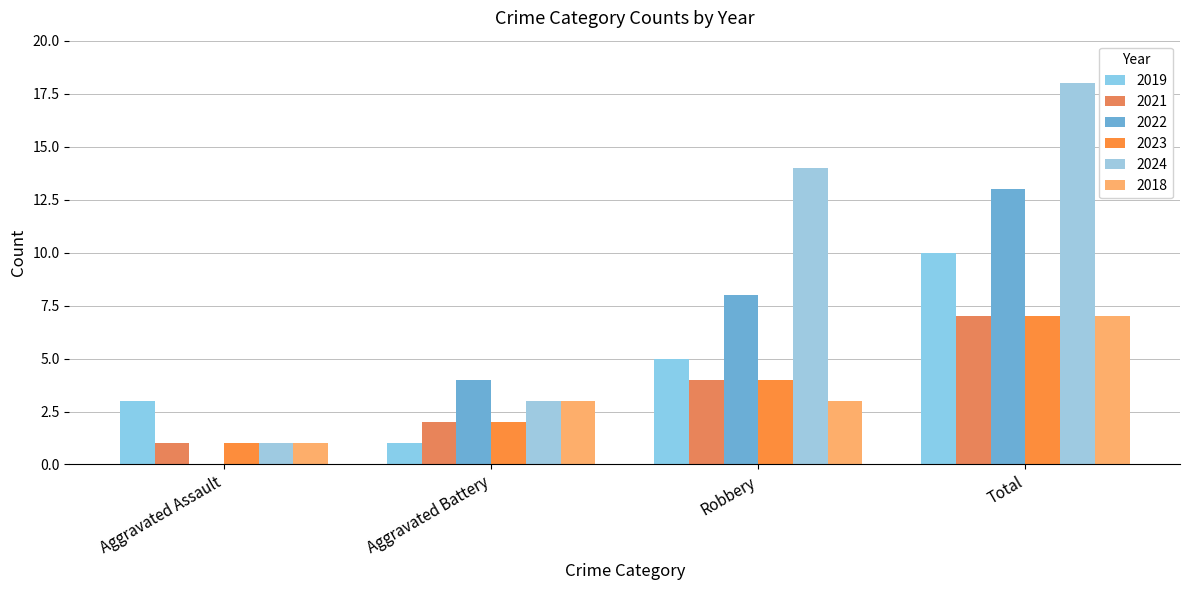

Rank the series at Total from lowest to highest value.

2021, 2023, 2018, 2019, 2022, 2024